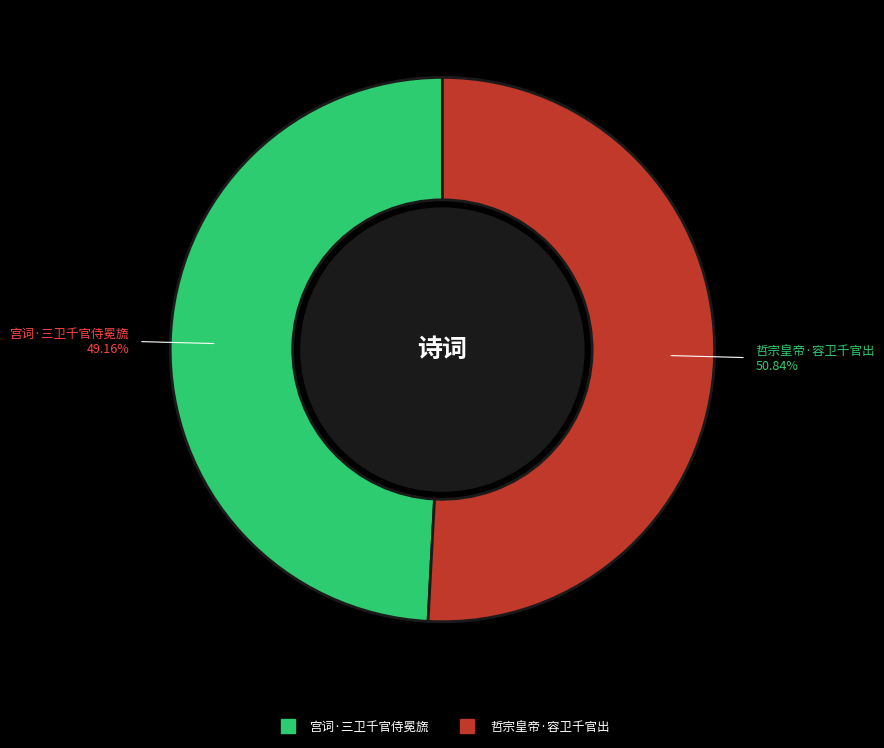

To the nearest percent, what percentage of the pie is 哲宗皇帝·容卫千官出?

51%